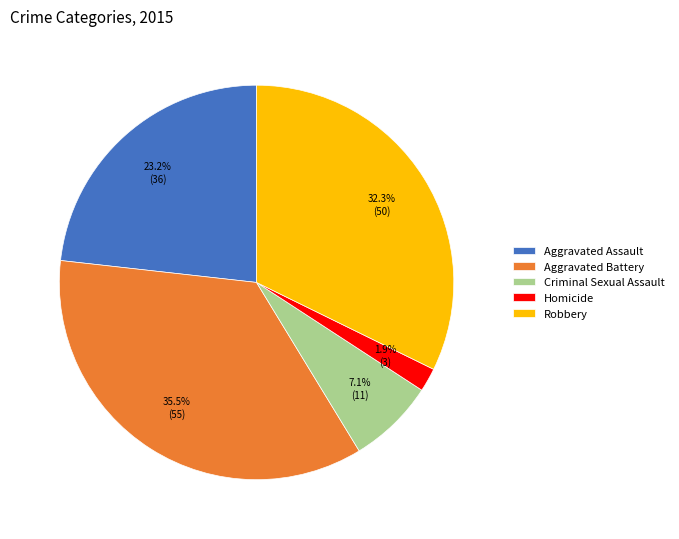

Combined, do Aggravated Battery and Homicide account for over 50%?

No